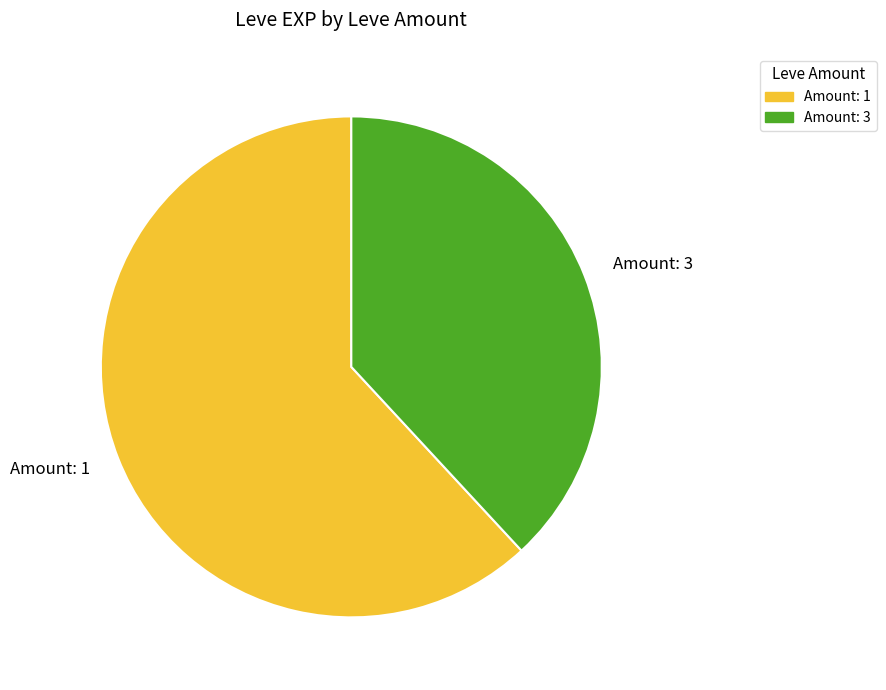

Which category has the smallest portion of the pie?

Amount: 3